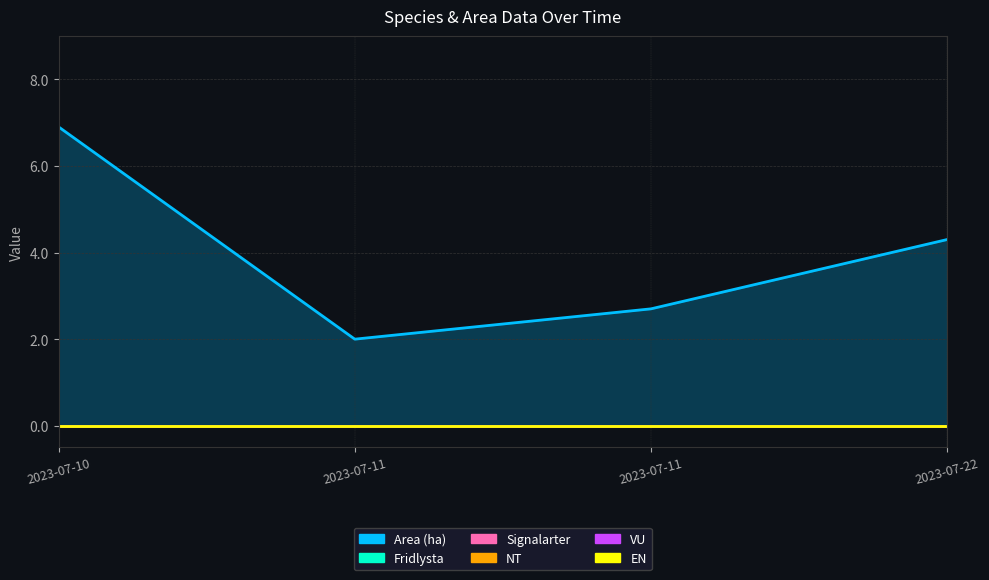

The value of Area (ha) at 2023-07-10 is 9.2. True or false?

False